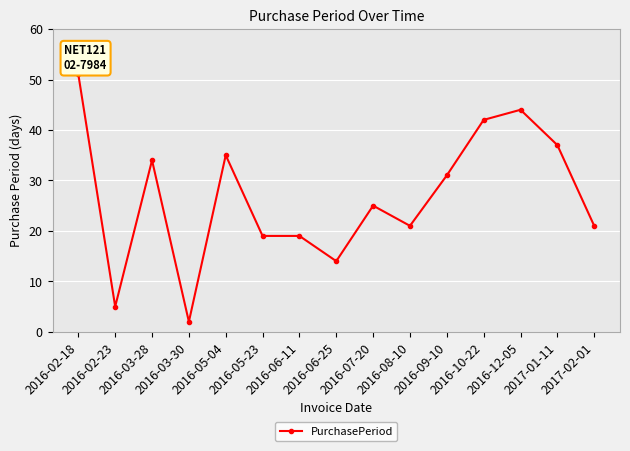

What is the change in value from 2016-03-30 to 2016-06-25?

+12